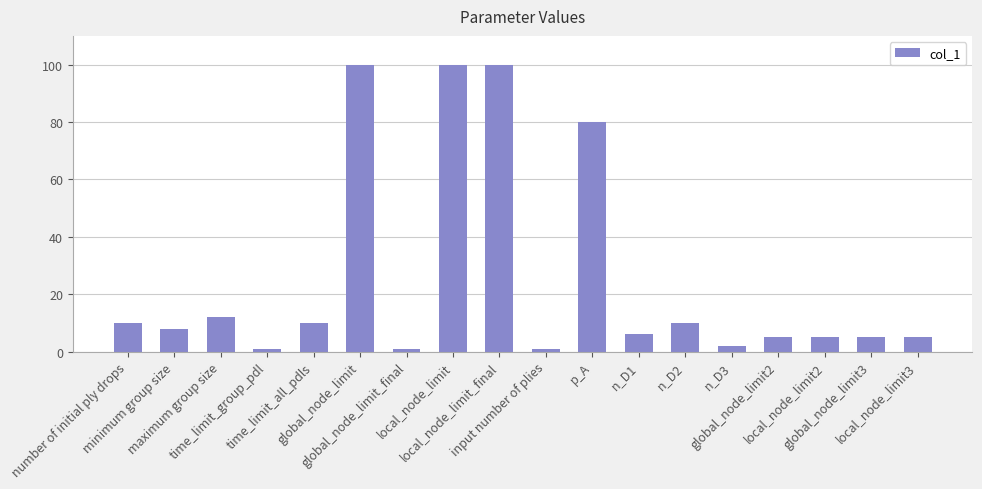

Count the number of categories in the chart.

18